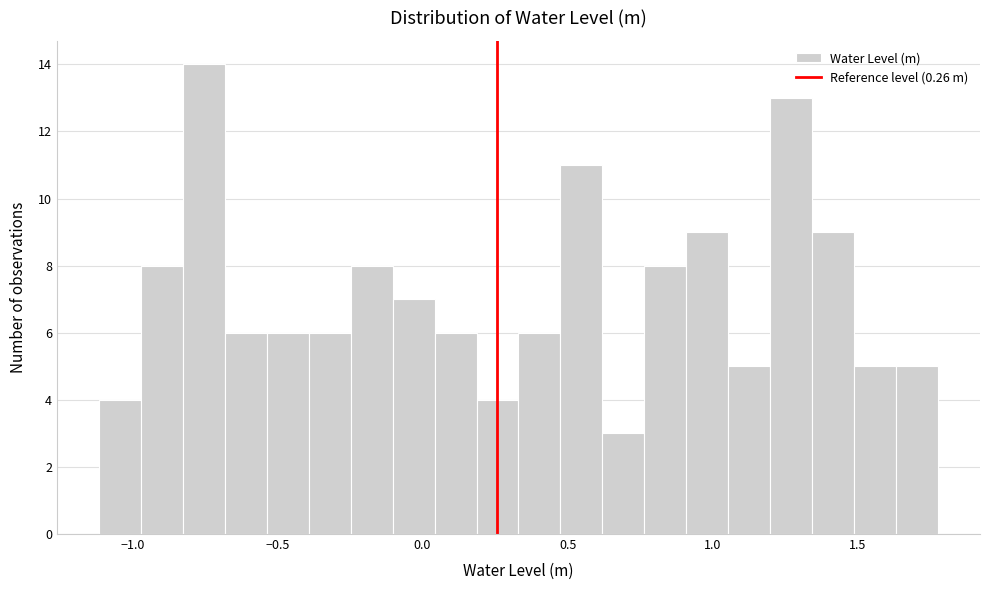

Read against the x-axis, roughly where is the centre of the tallest bar?

-0.75